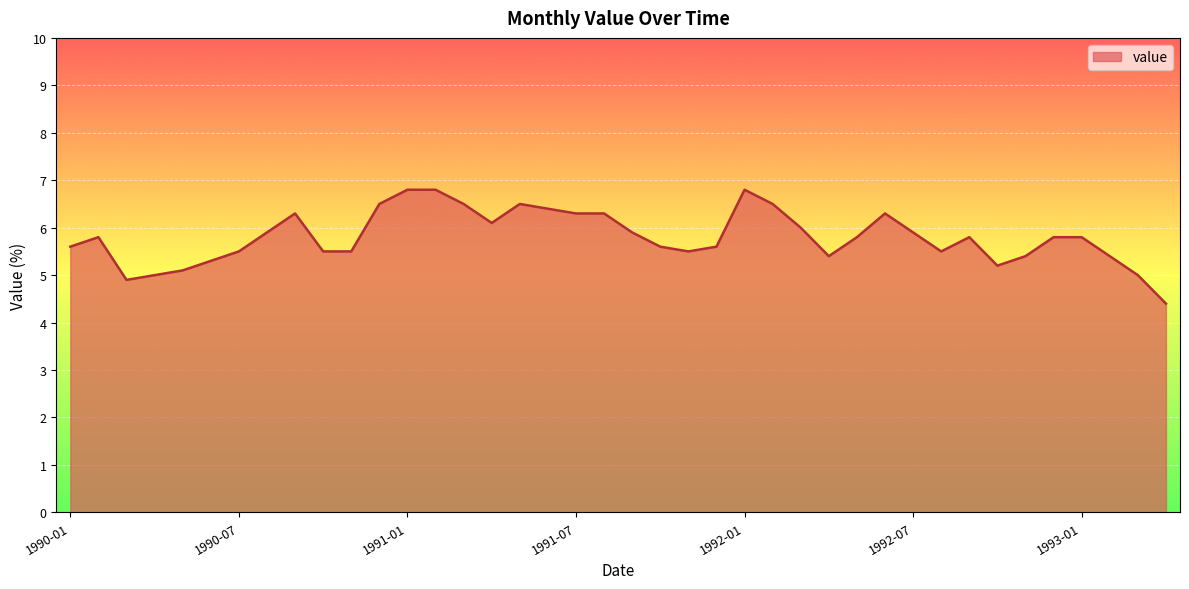

What is the smallest value displayed?

4.4